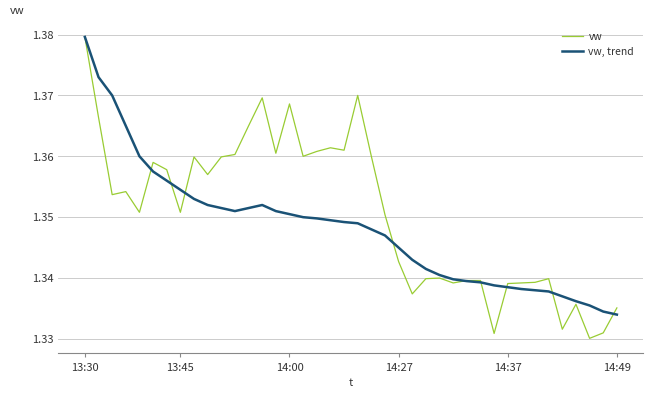

Rank the series by their average value, from lowest to highest.

vw, trend, vw